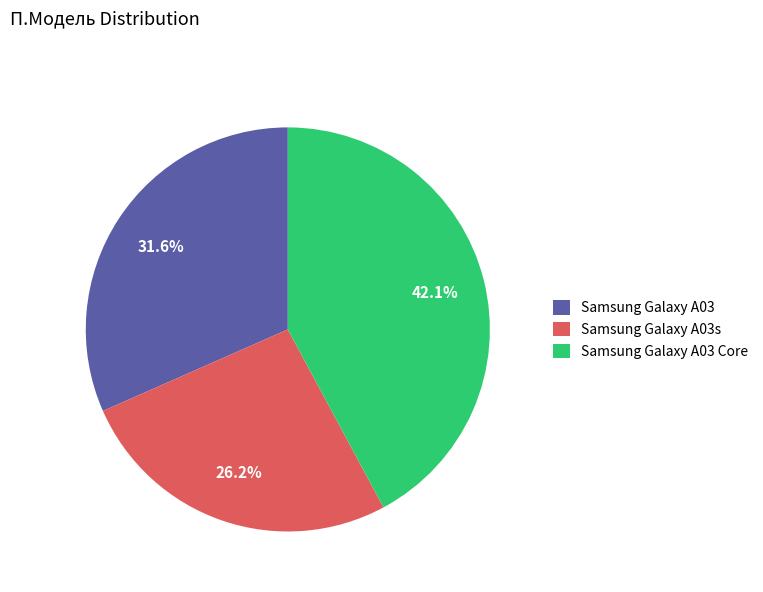

Does any single category account for the majority?

No